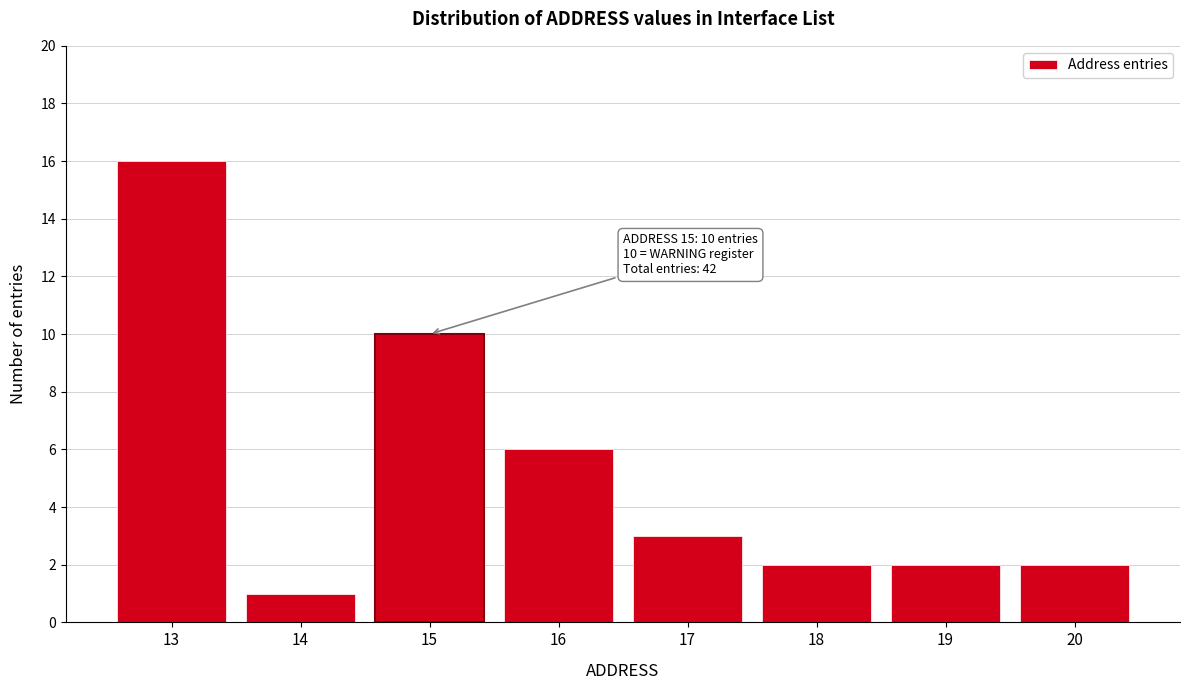

Reading left to right, transcribe all the data shown in this chart.

13=16	14=1	15=10	16=6	17=3	18=2	19=2	20=2